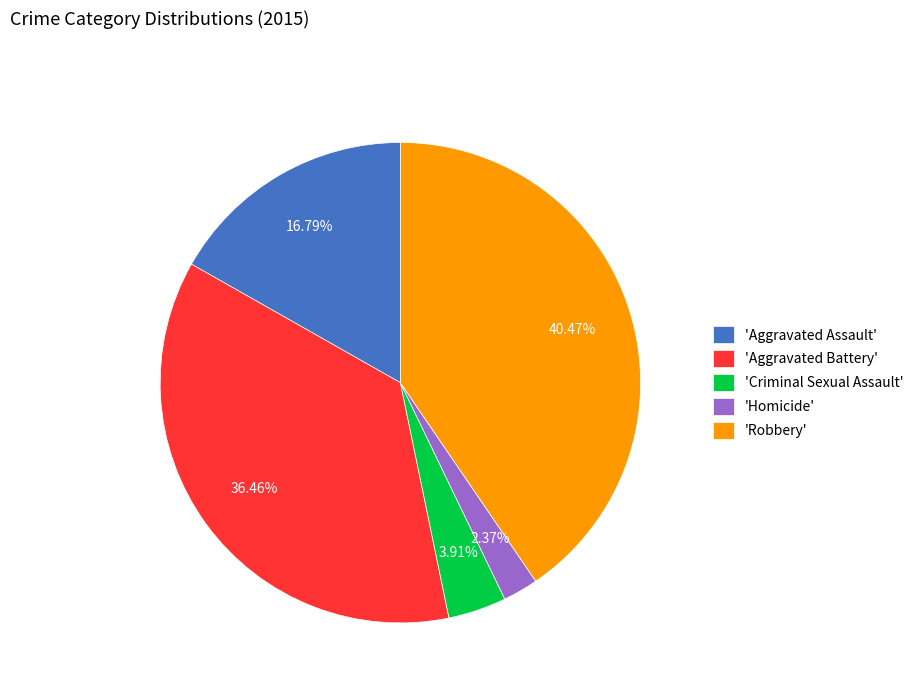

Is there any slice that represents more than half of the pie?

No